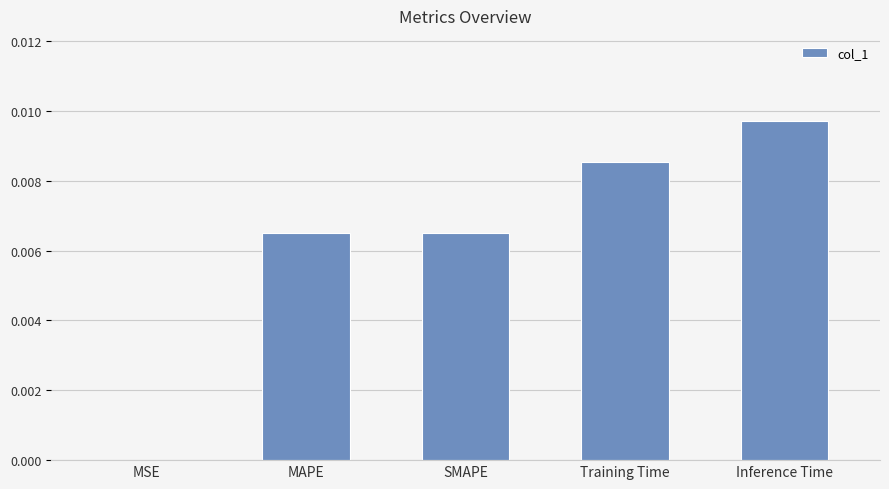

The value at Training Time is 0.0. True or false?

True